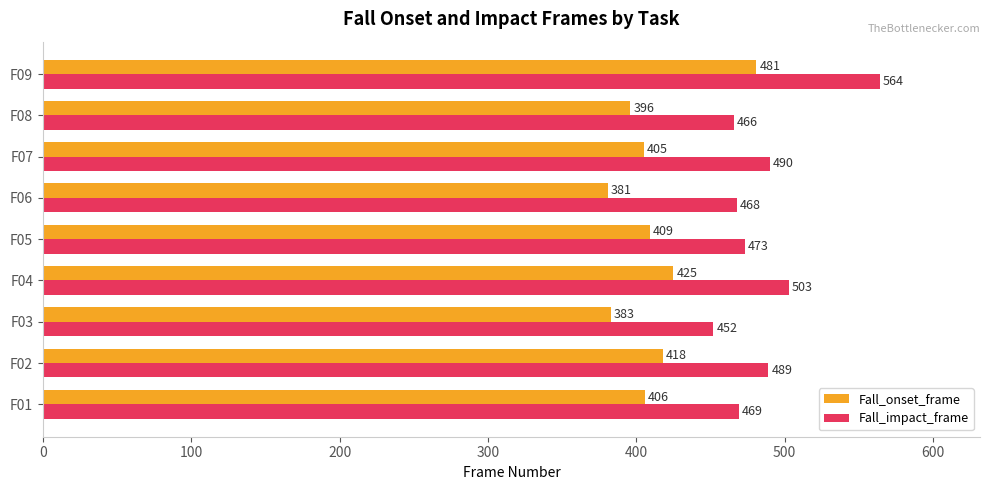

What is the sum of all Fall_onset_frame values?

3704